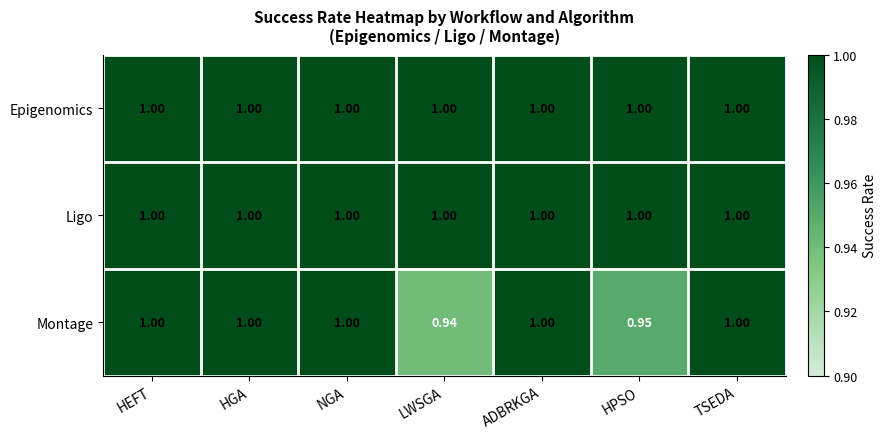

Between HGA and LWSGA, which series saw the biggest shift?

Montage